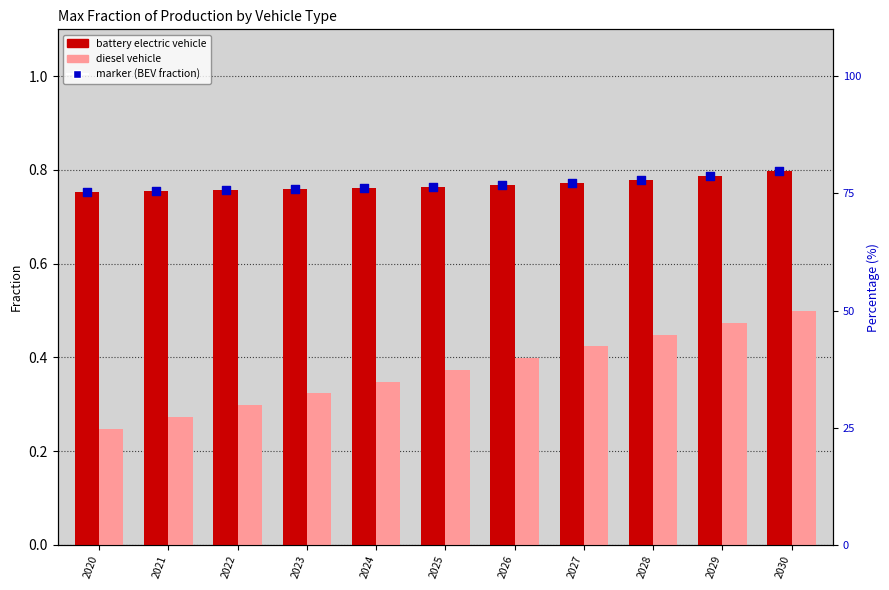

Which series has the largest total across all categories?

battery electric vehicle